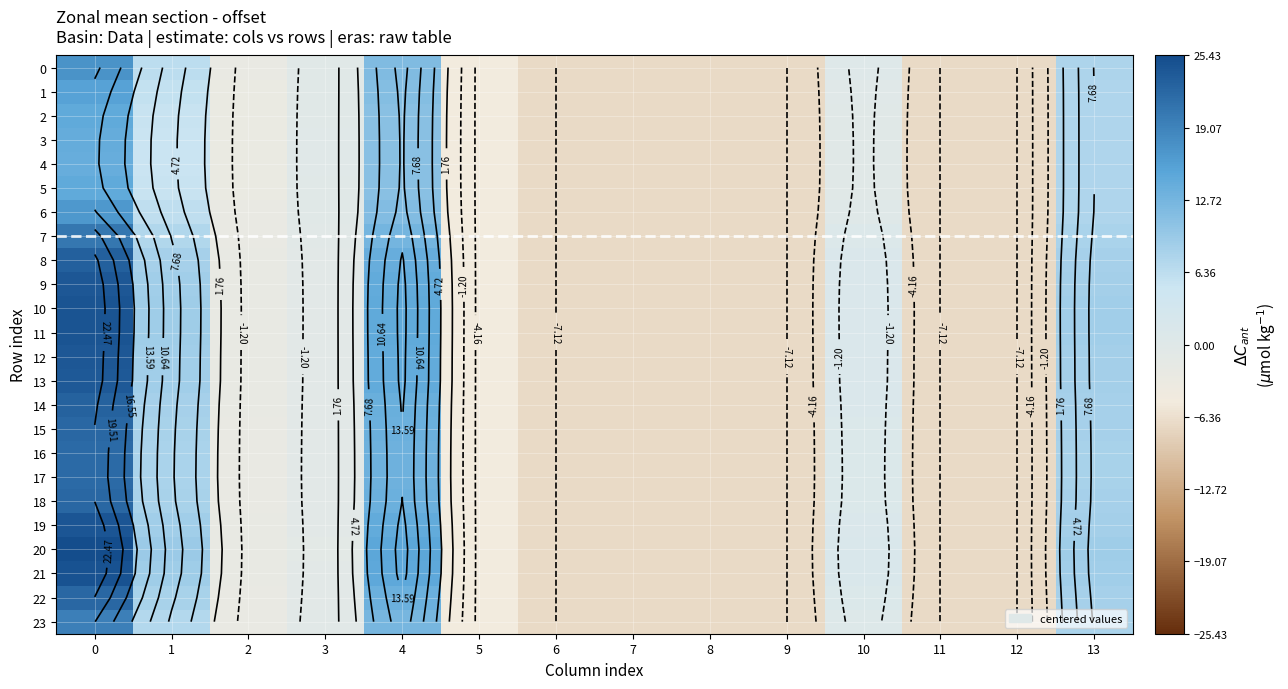

What is the total value across all series at 1?

184.2